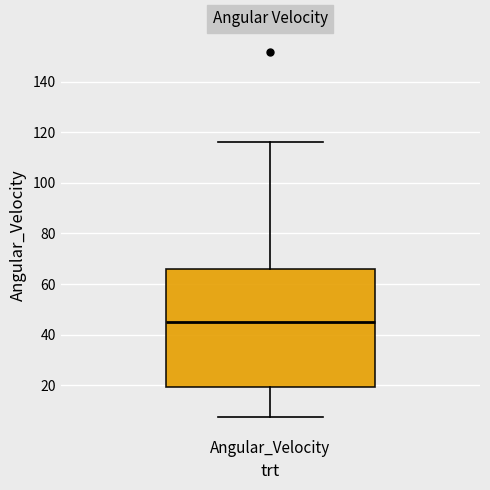

Transcribe this box plot: give where the median line is, the range the box spans, and where the two whiskers end, as read against the y-axis. The values are not printed on the chart, so give them approximately, as read against the axis.

median 44, box 20 to 66, whiskers 8 to 116